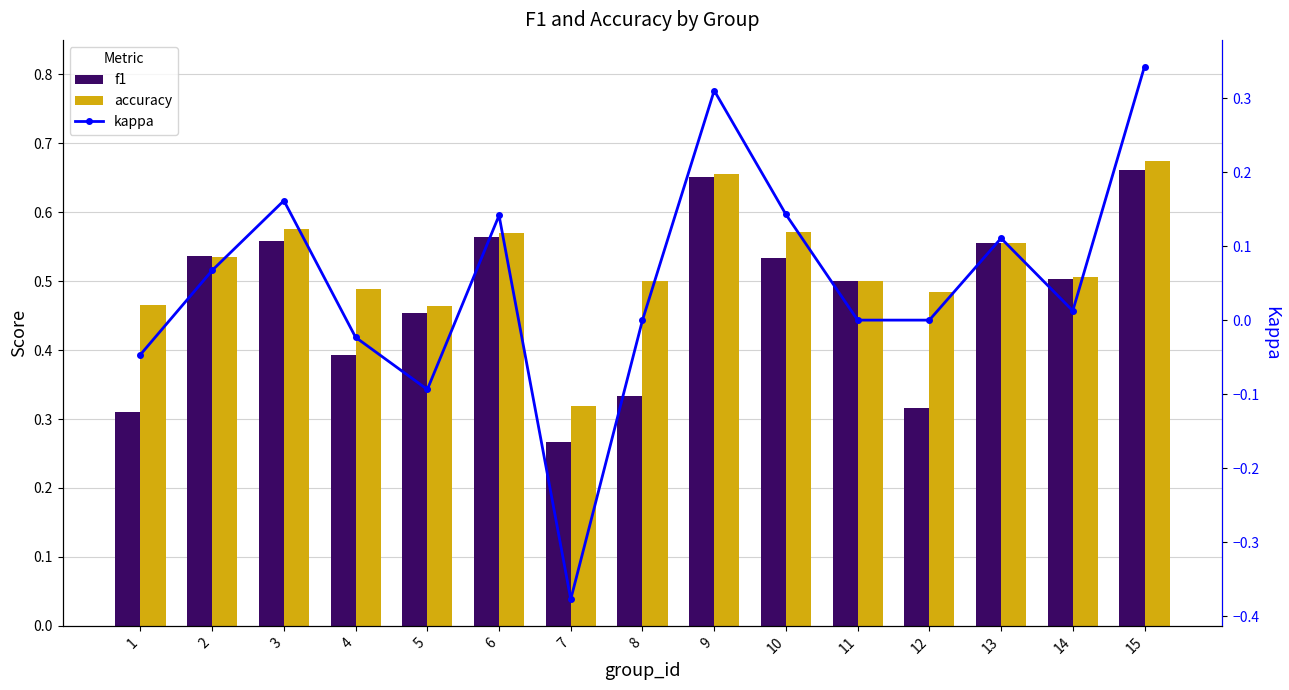

Does the chart contain any negative values?

Yes